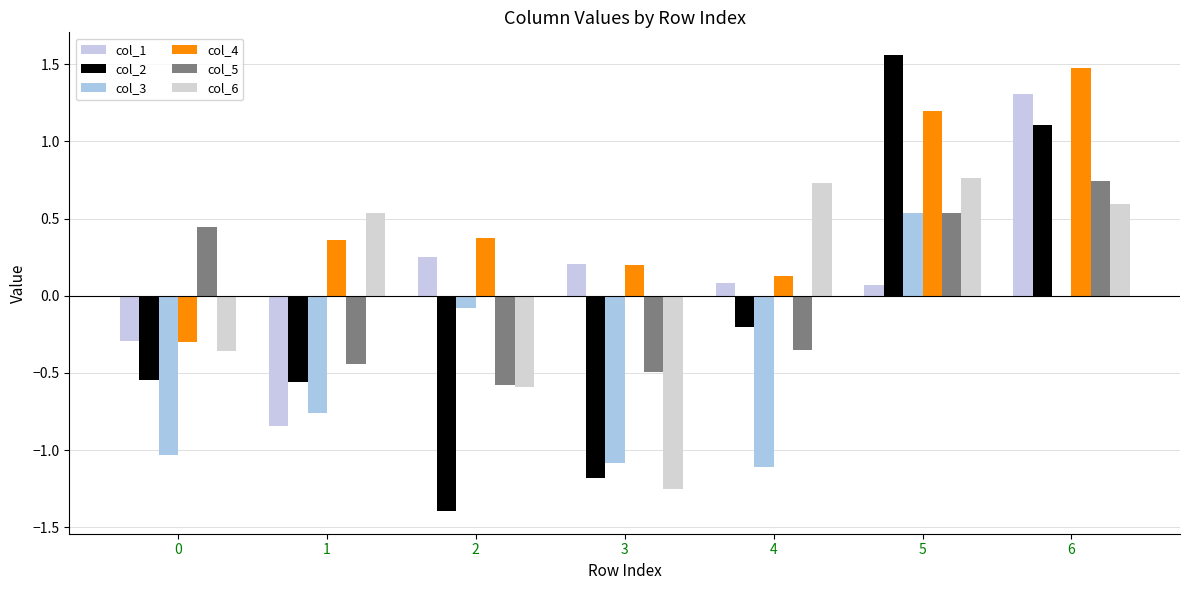

What are all the series names shown in the legend?

col_1, col_2, col_3, col_4, col_5, col_6